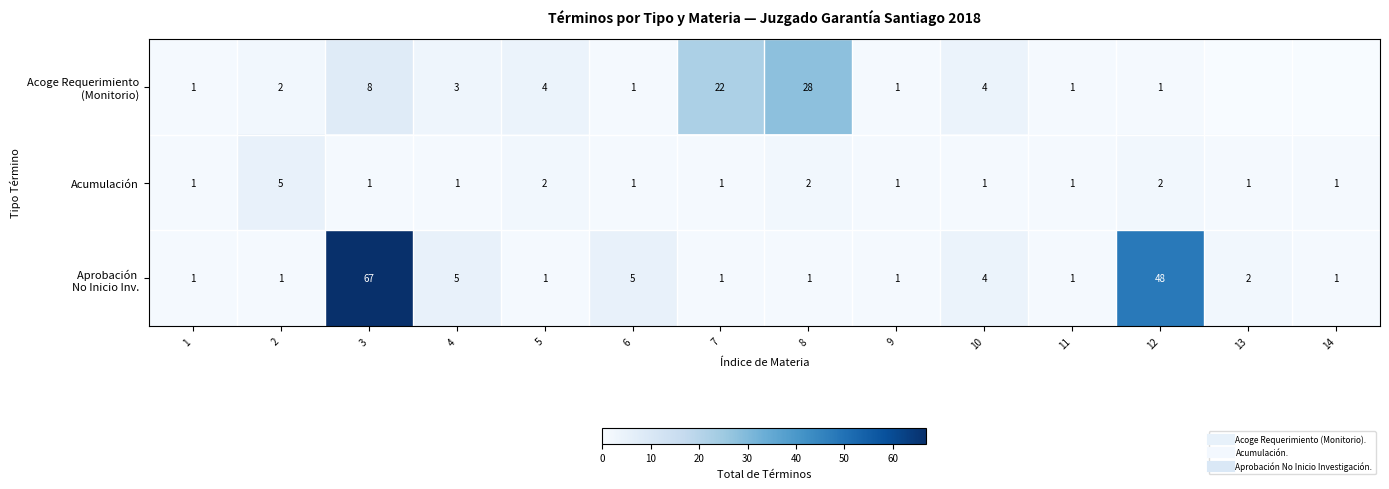

Which series has the widest spread of values?

Aprobación No Inicio Inv.